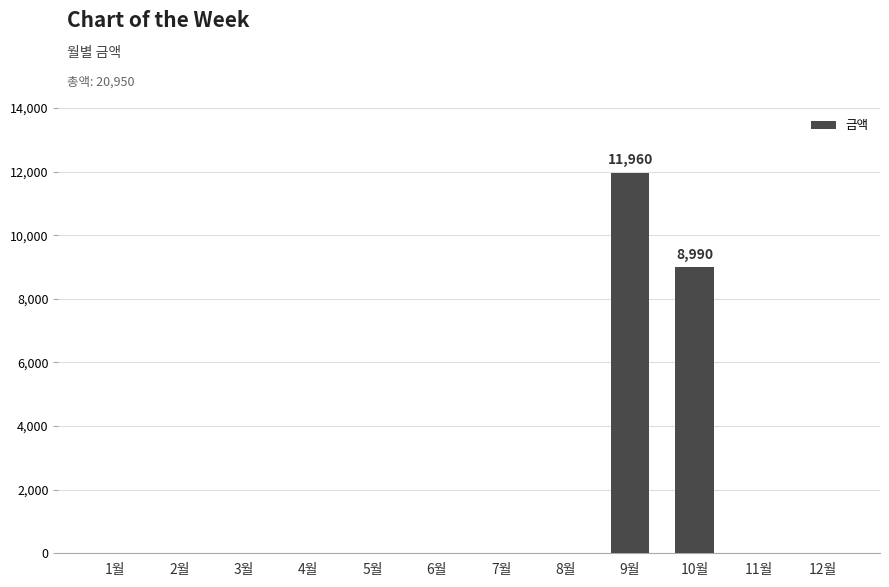

Between 6월 and 9월, which is larger?

9월